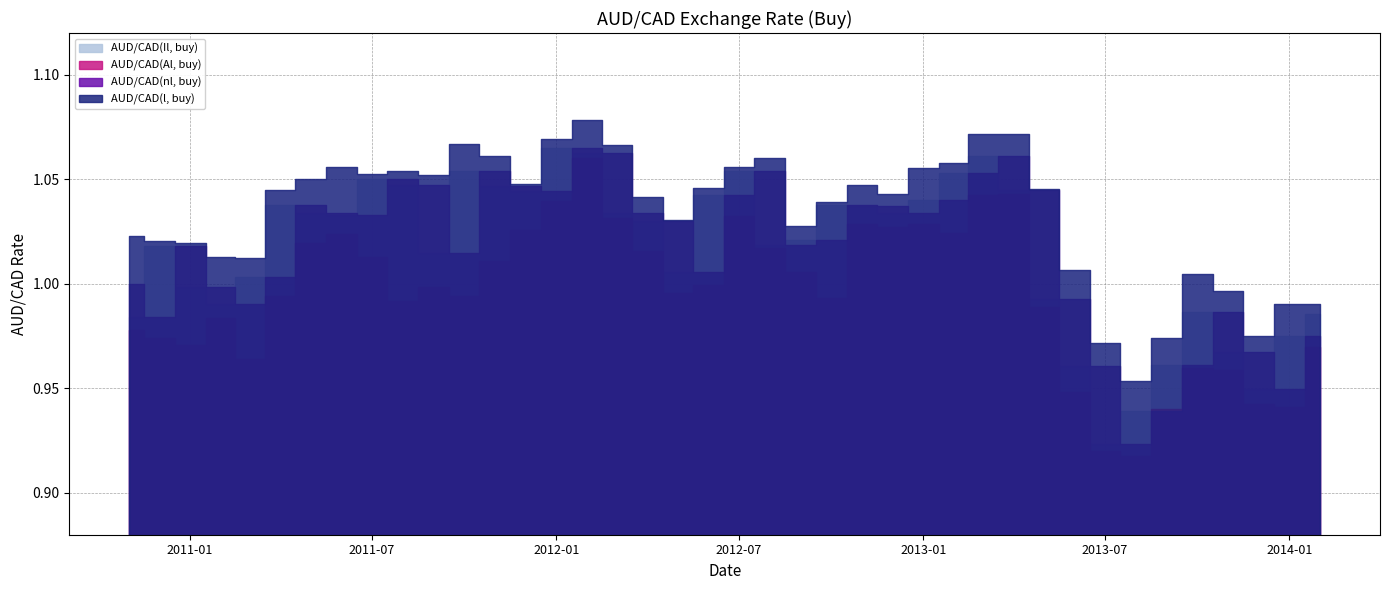

True or false: AUD/CAD(Al, buy) has more than 0 interior local peaks.

True